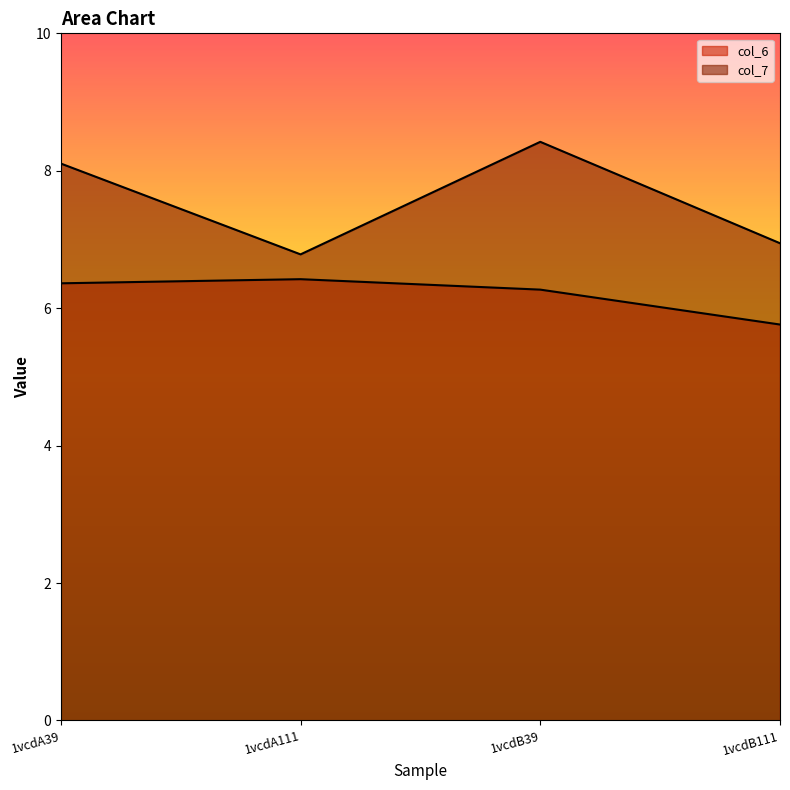

Is it true that col_7 equals 10.4 at 1vcdA111?

False